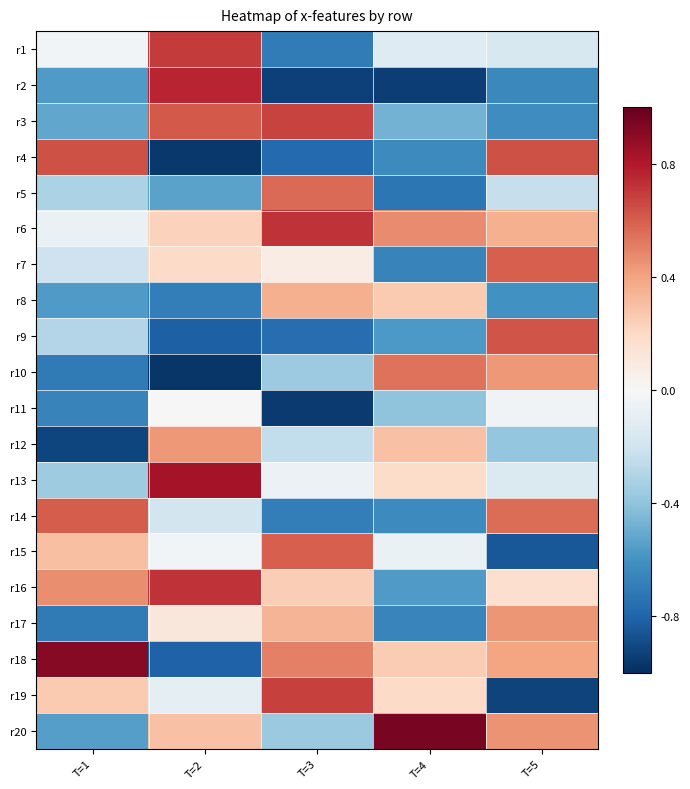

What is the greatest value displayed?

1.0